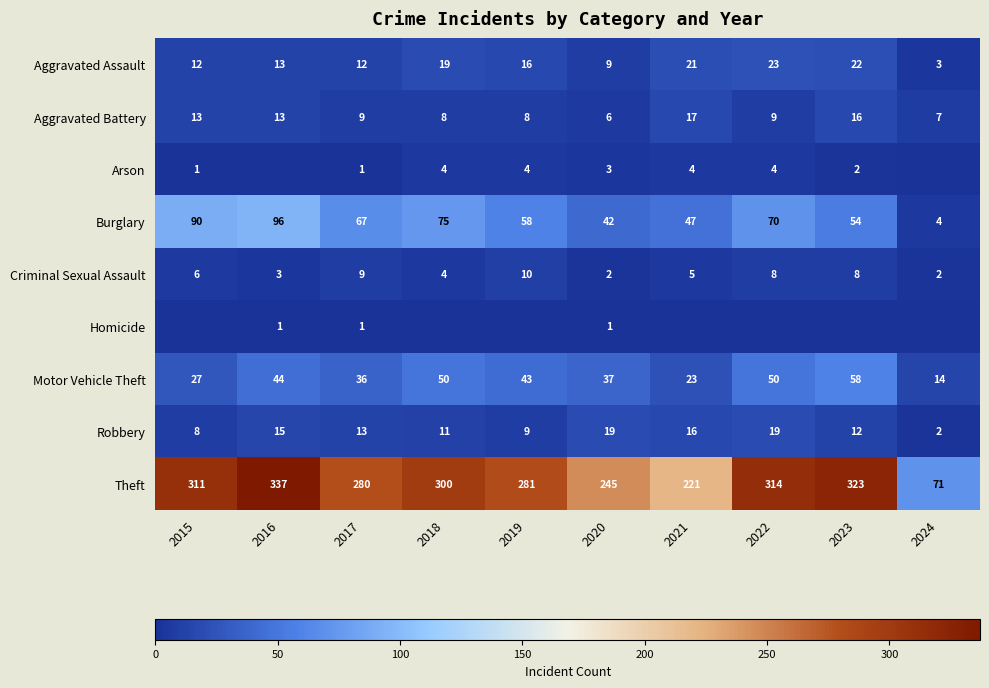

At how many categories does at least one series exceed 95?

9